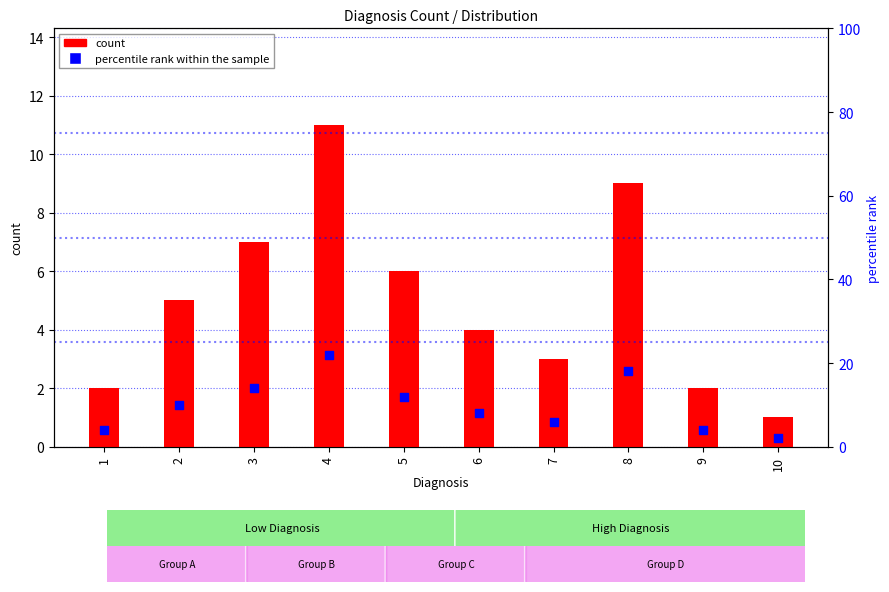

At which category is the sum across all series the highest?

4